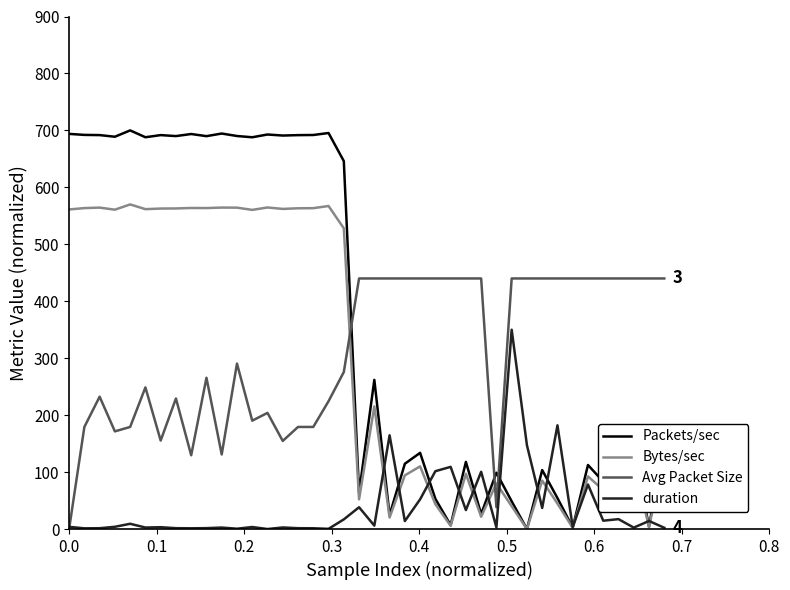

Rank the series by their maximum value, from highest to lowest.

Packets/sec, Bytes/sec, Avg Packet Size, duration